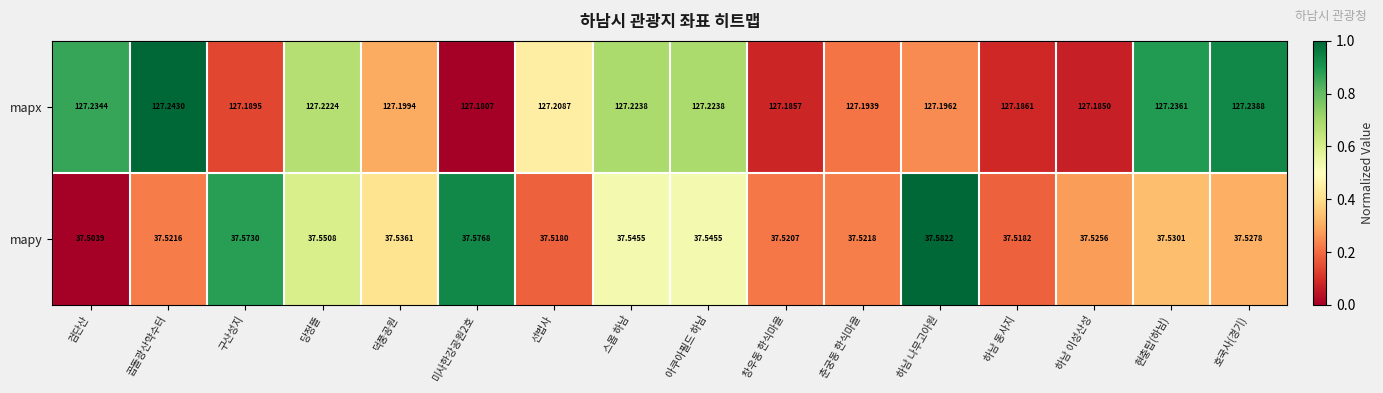

At which category is the sum across all series the highest?

하남 나무고아원